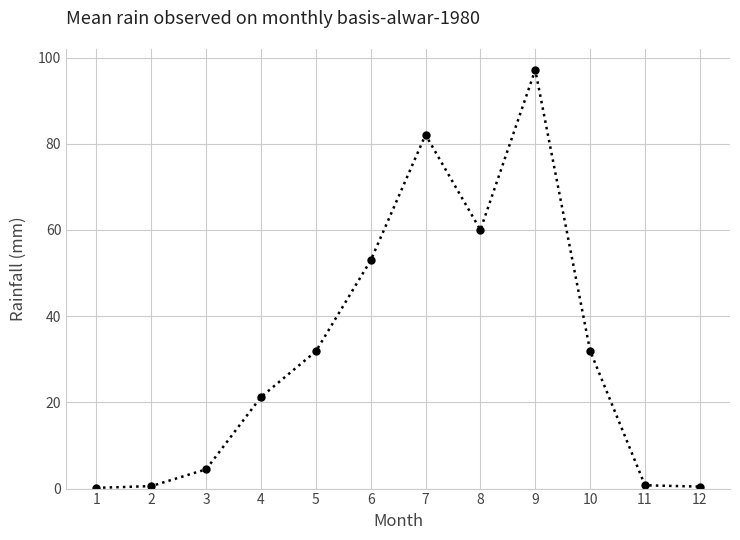

What is the greatest value displayed?

97.1